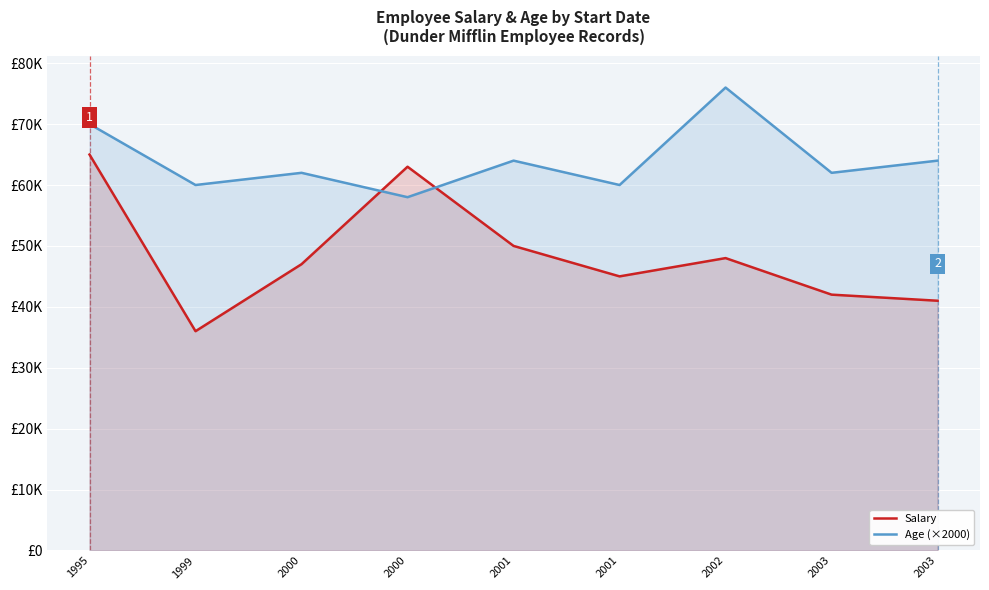

What is the average value of the Salary series?

48556